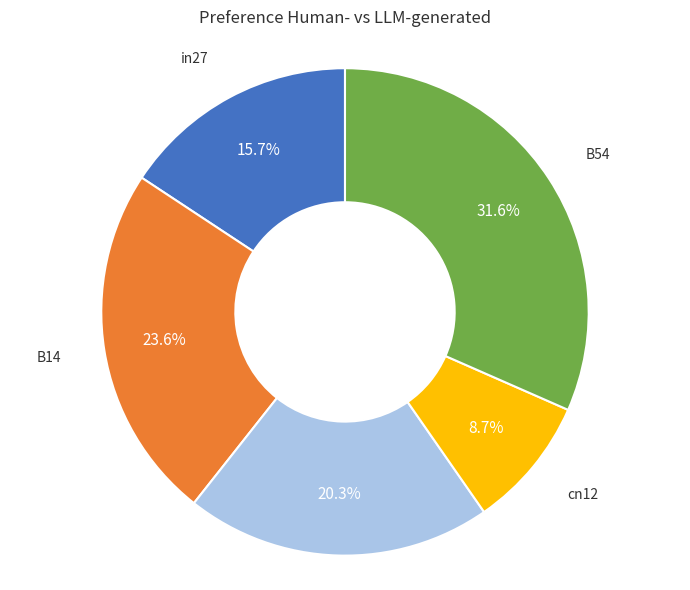

Is there any slice that represents more than half of the pie?

No